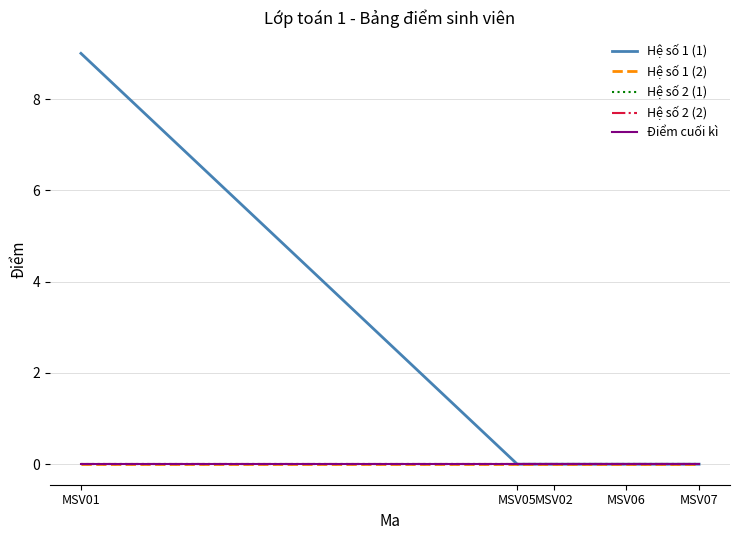

Which category has the lowest value in the Hệ số 1 (1) series?

MSV05